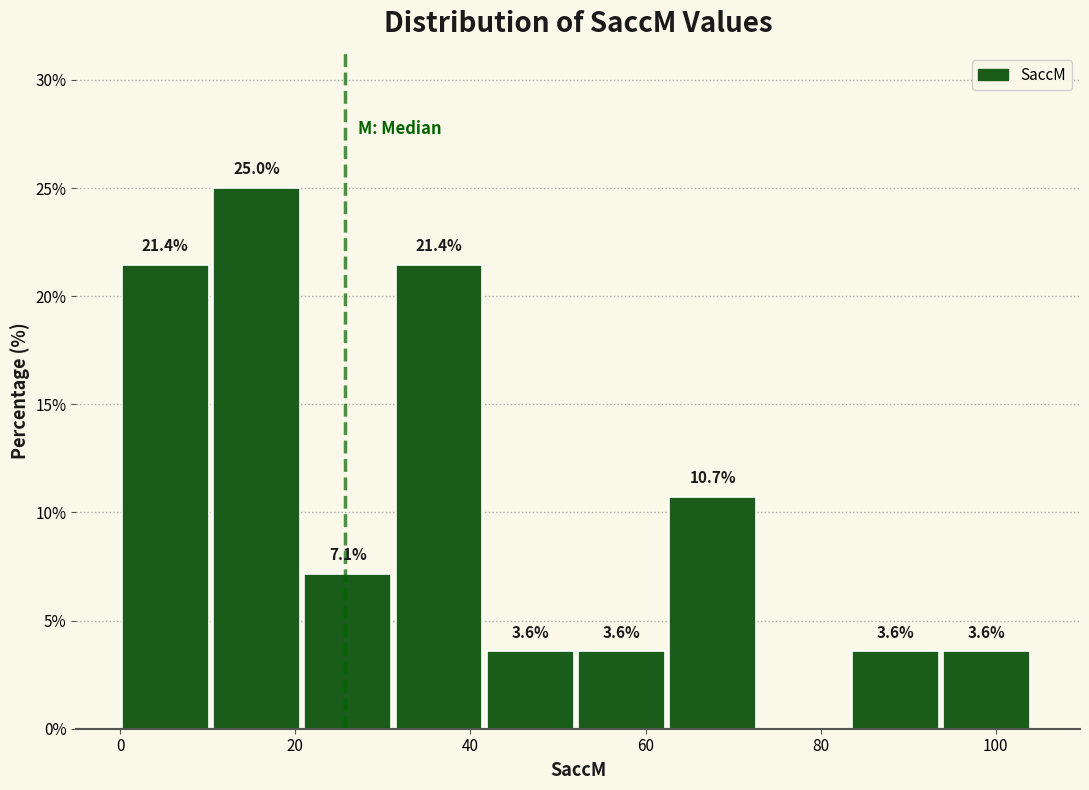

Which range on the x-axis has the tallest bar?

10 to 22